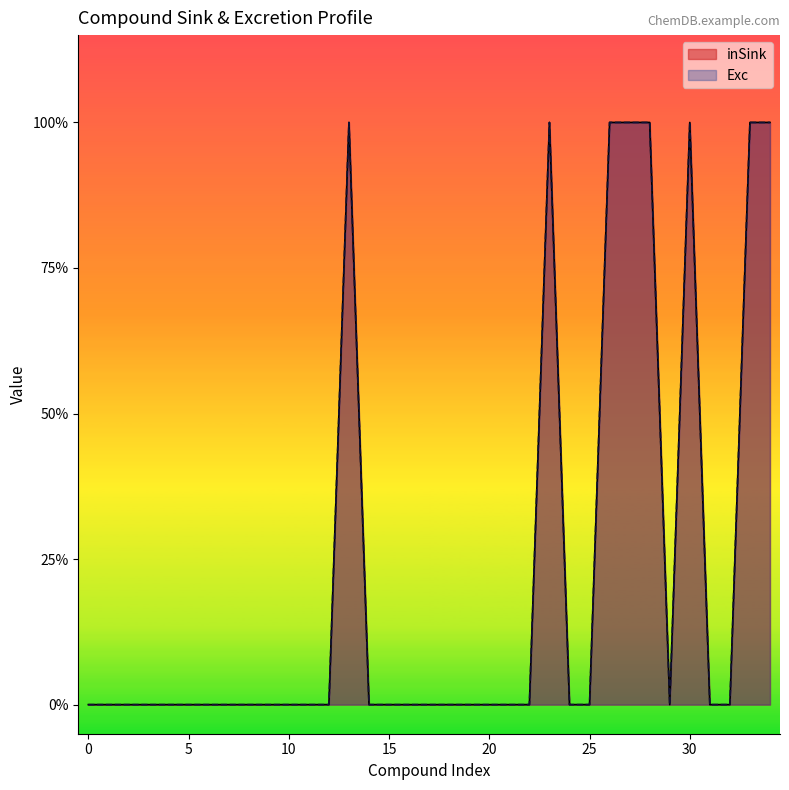

What are all the series names shown in the legend?

inSink, Exc